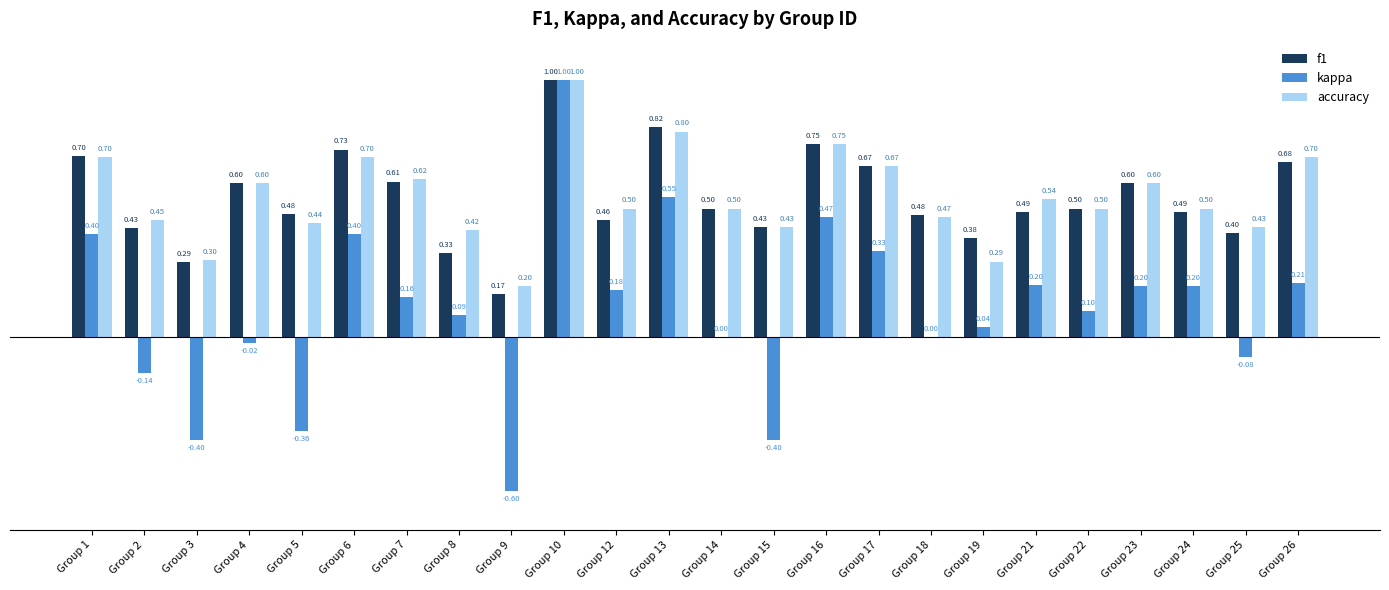

What is the sum of all kappa values?

2.5